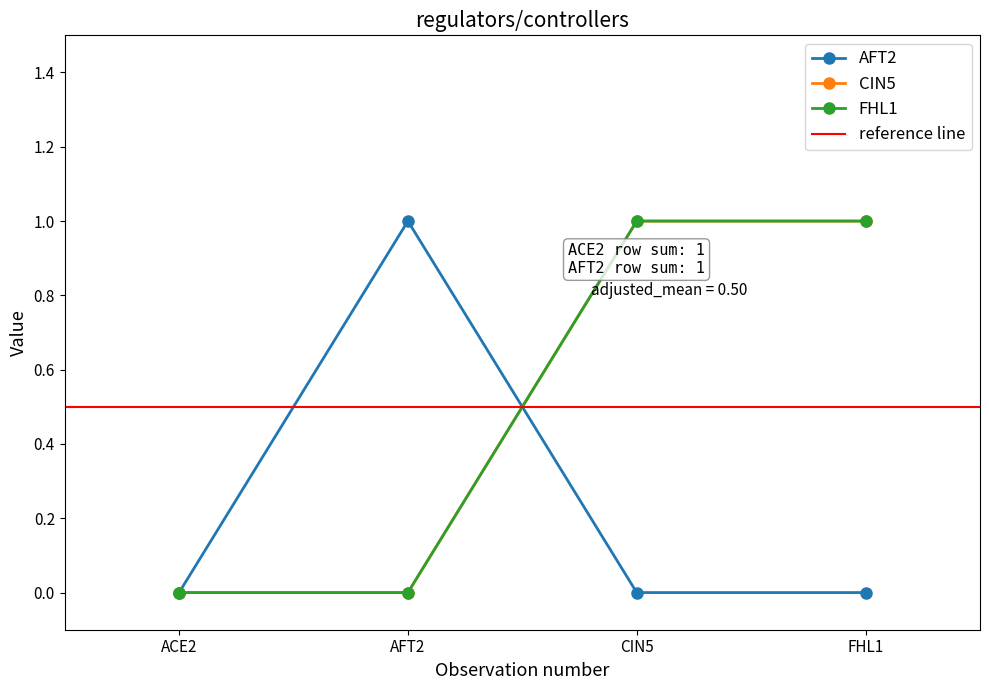

Is this an area chart (filled region under the line)?

No